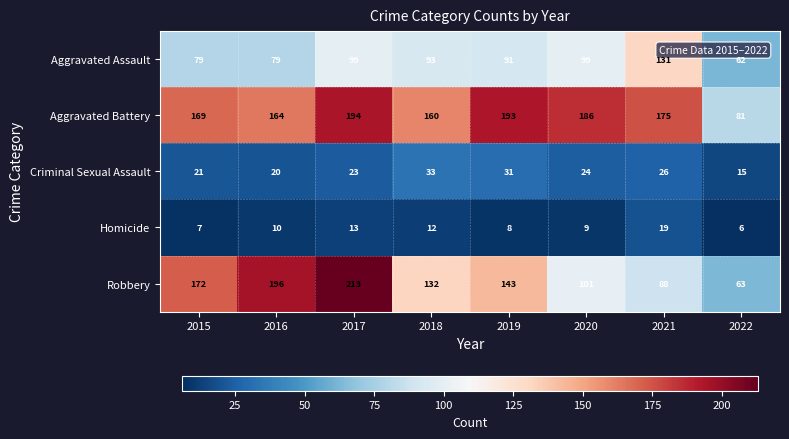

What is the difference between the highest and lowest values at 2016?

186